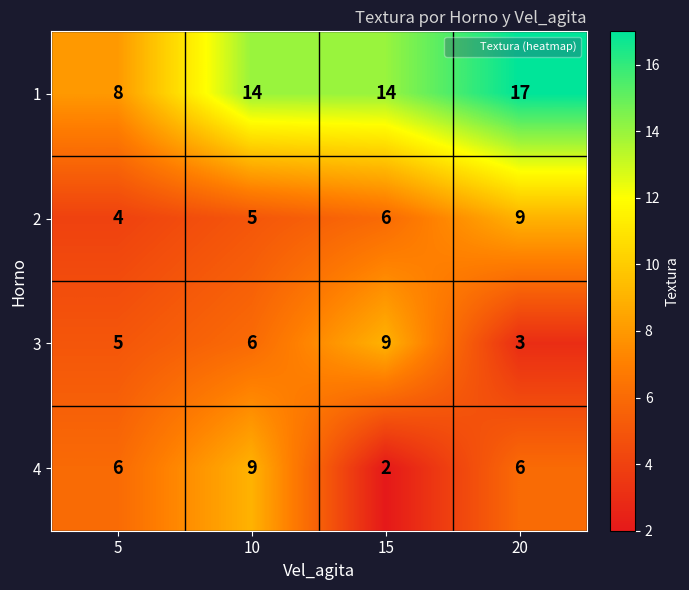

True or false: 3 has a value of 11 at 10.

False